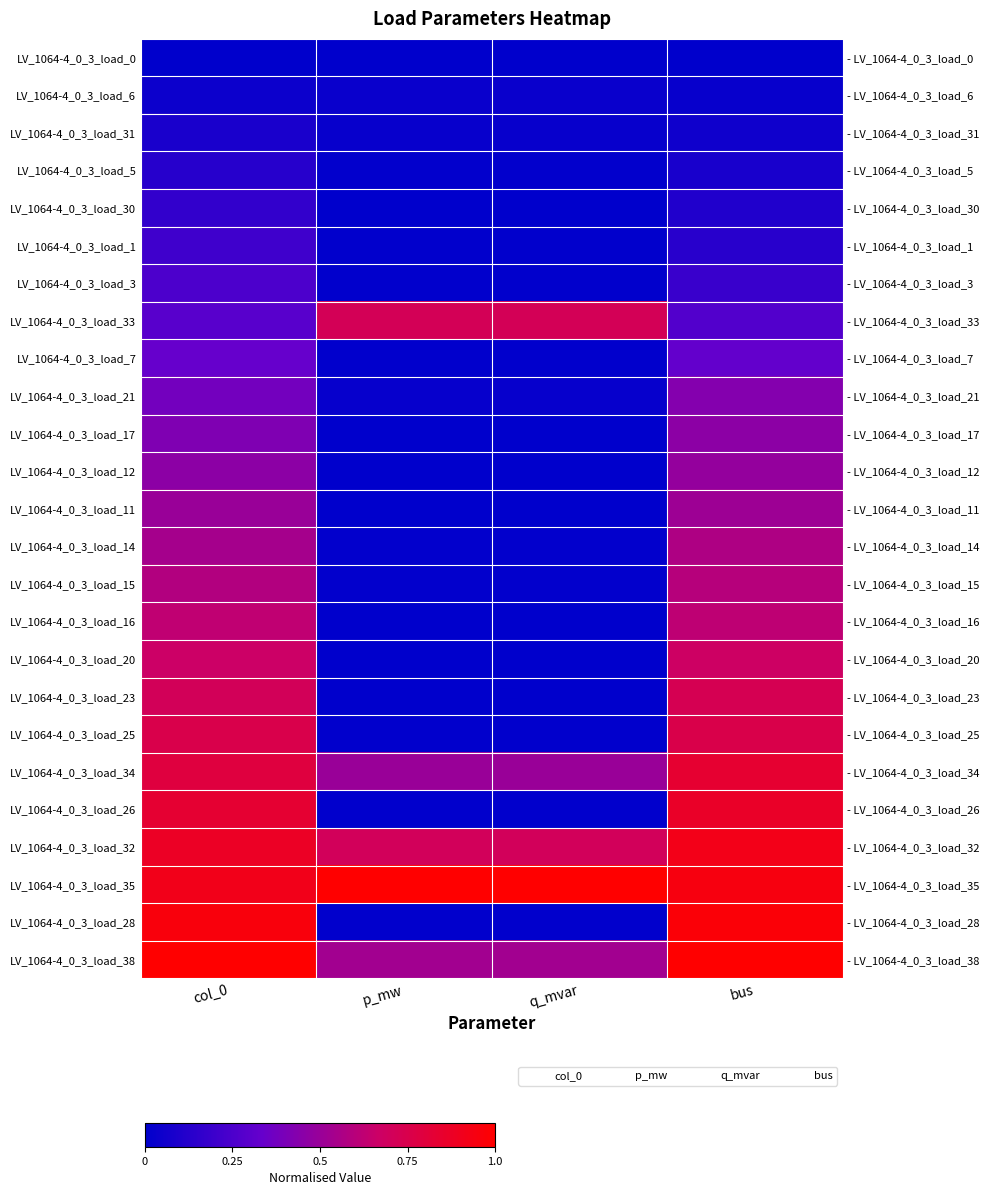

At which category does the chart reach its peak across all series?

p_mw